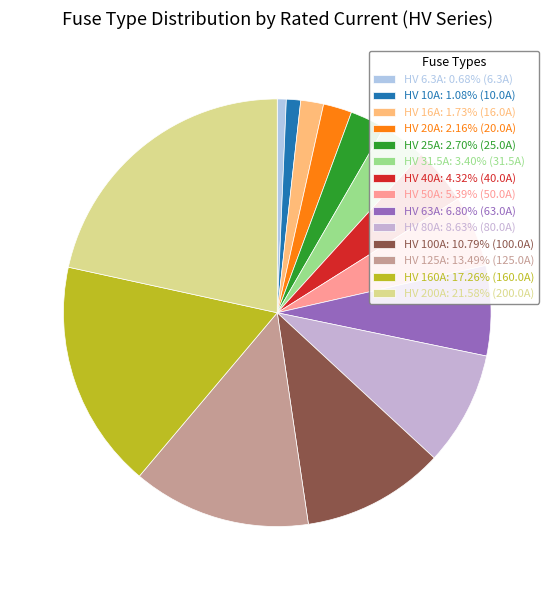

Combined, do HV 25A and HV 125A account for over 50%?

No